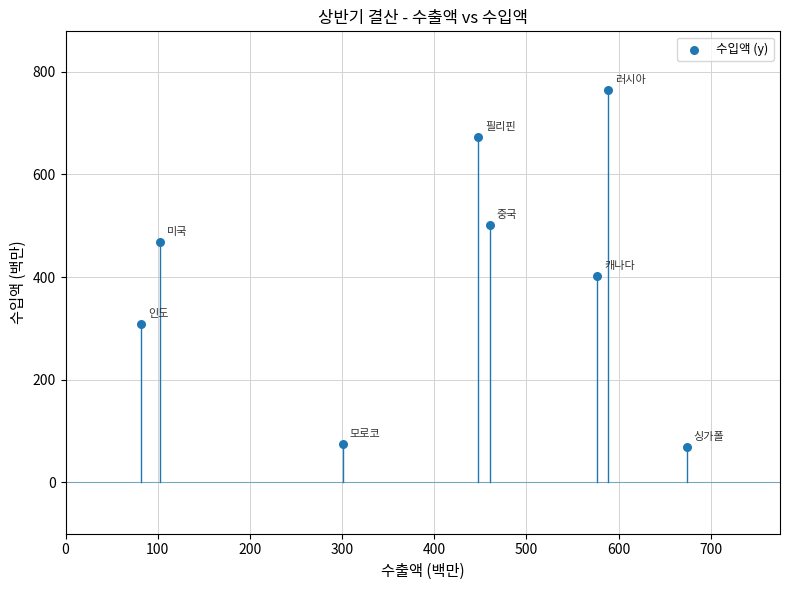

What Y value in the scatter plot is closest to 416?

402